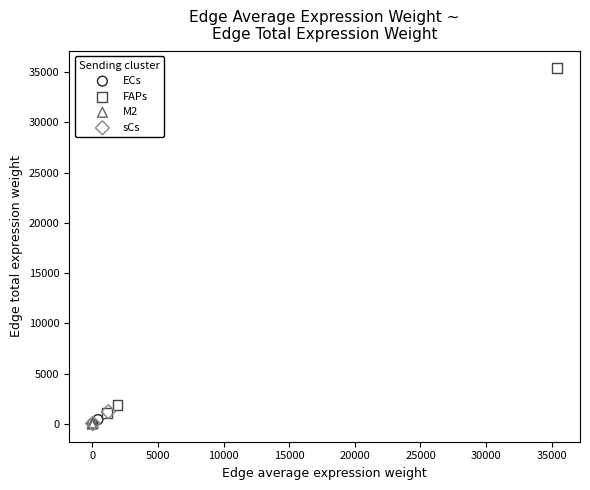

Which series has the widest spread of Y values?

FAPs